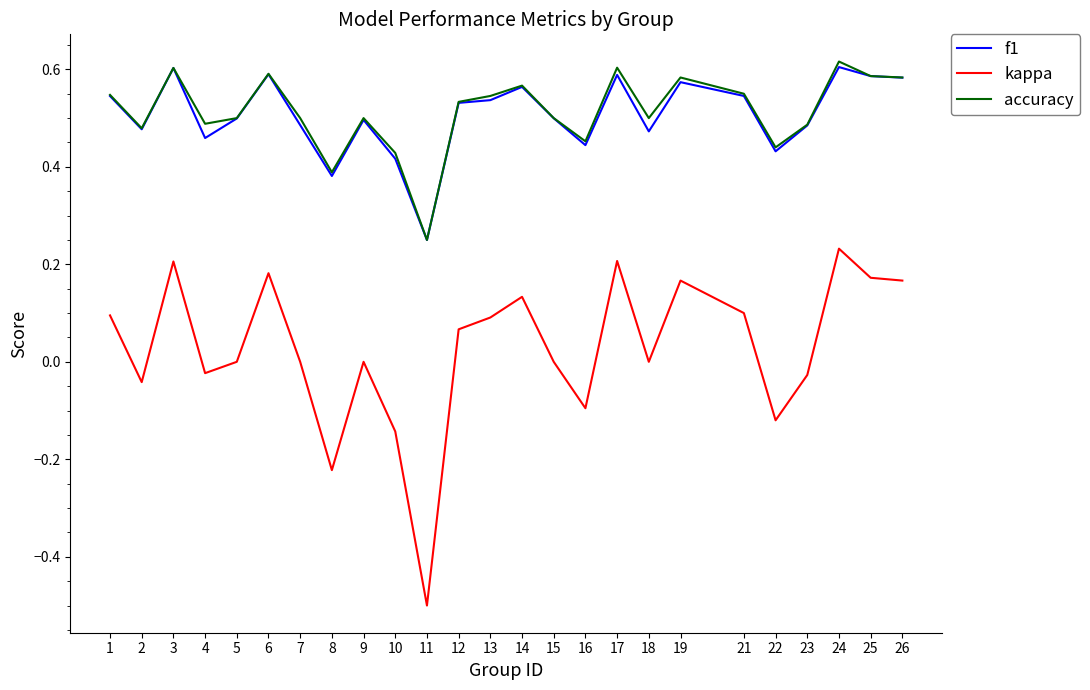

At how many categories does at least one series exceed 0?

25